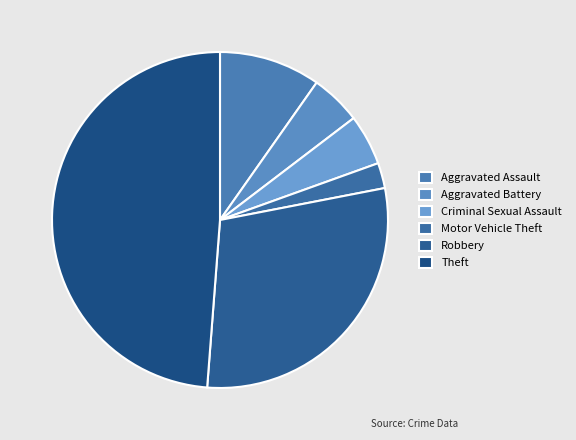

How many segments does this pie chart have?

6